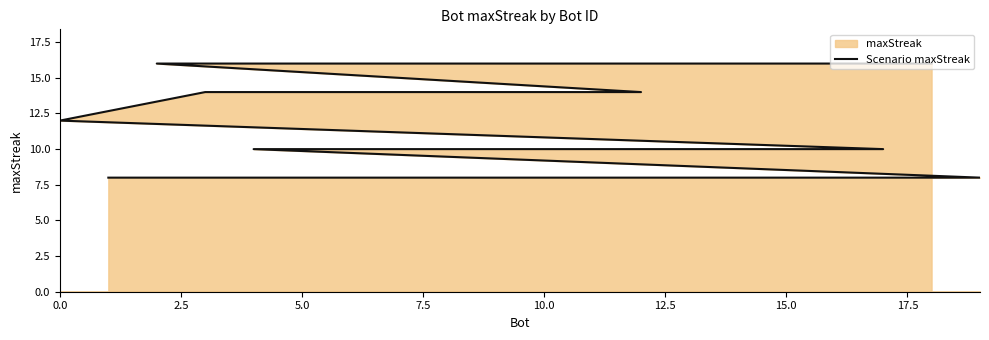

What is the greatest value displayed?

16